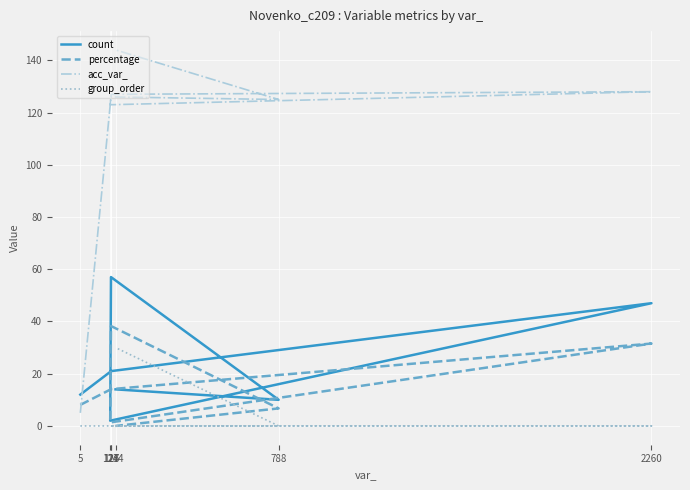

What is the label of the 6th point from the right?

127